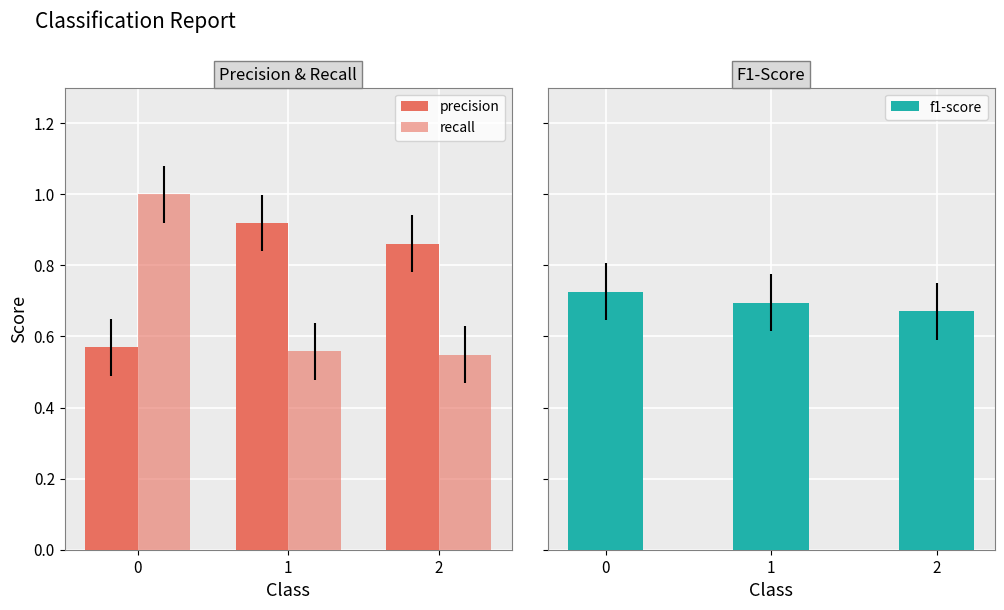

List the labels in order of recall value, smallest first.

2, 1, 0